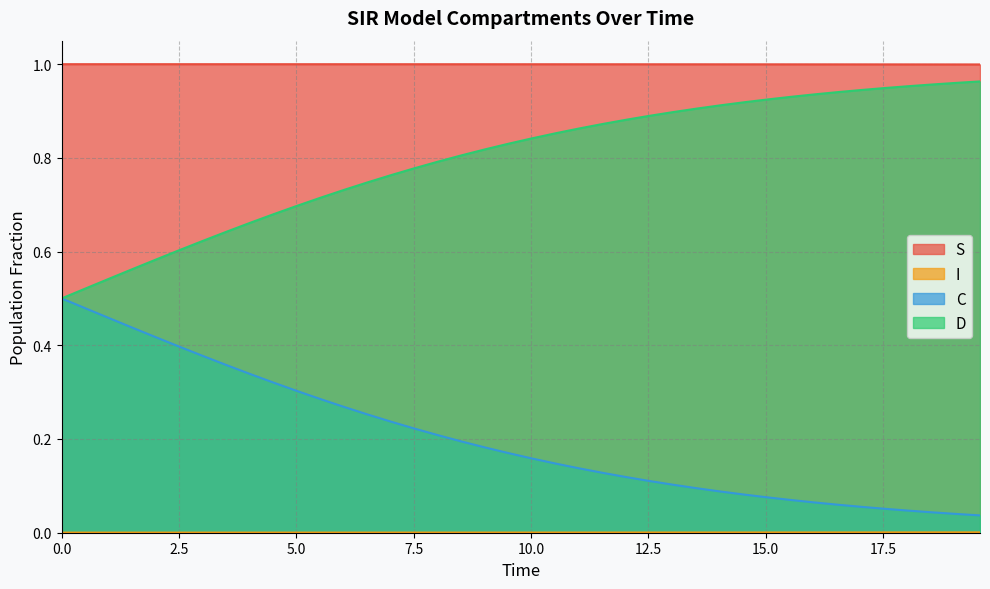

Which series has the largest total across all categories?

S